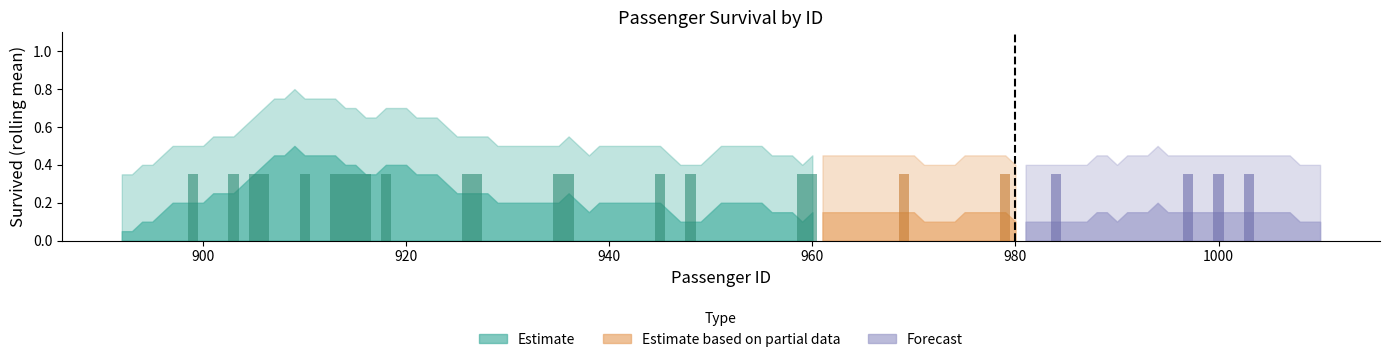

What is the difference between the maximum and minimum values in the Survived raw series?

1.0